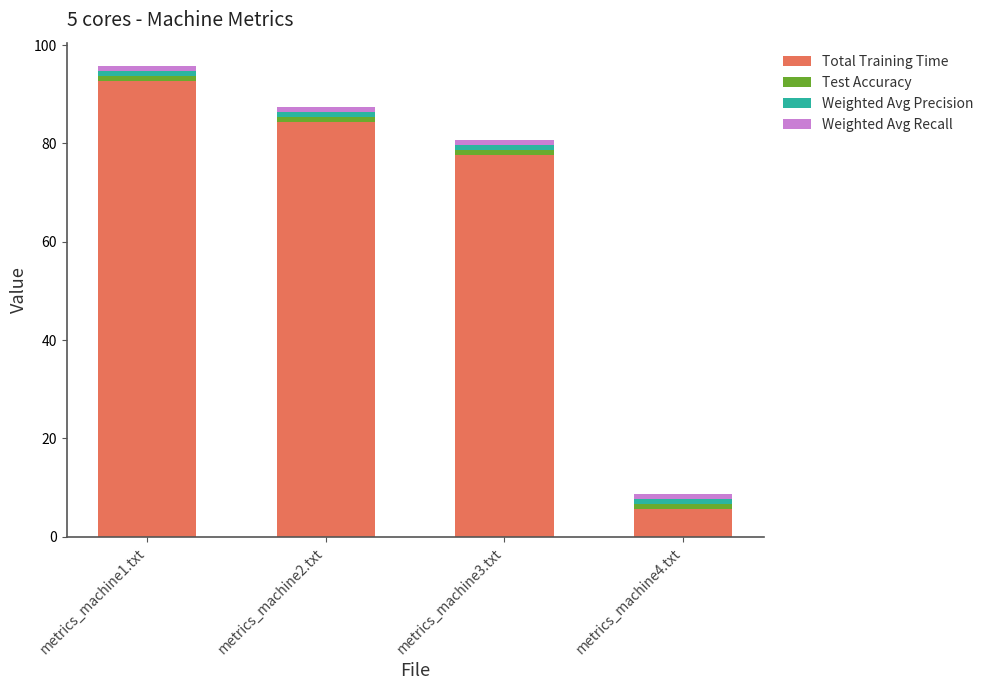

What is the sum of all Total Training Time values?

260.4